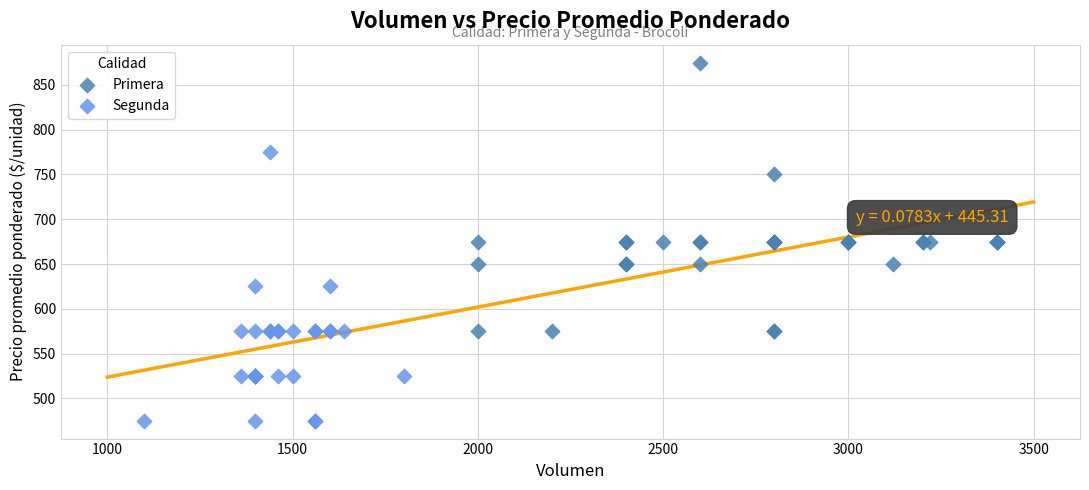

Which series reaches the maximum Y coordinate?

Primera